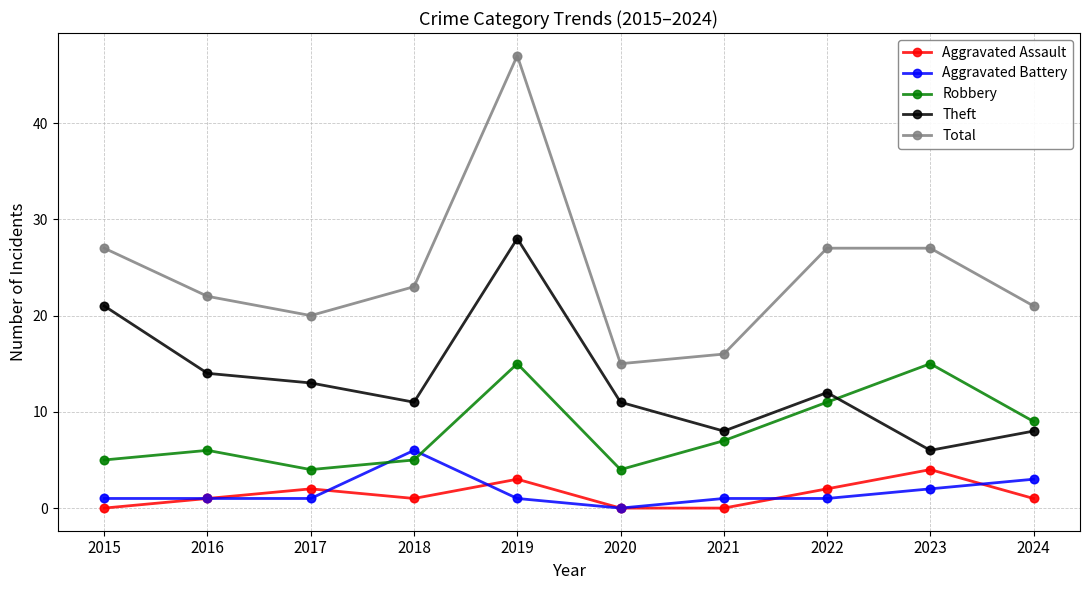

Which series has the largest total across all categories?

Total